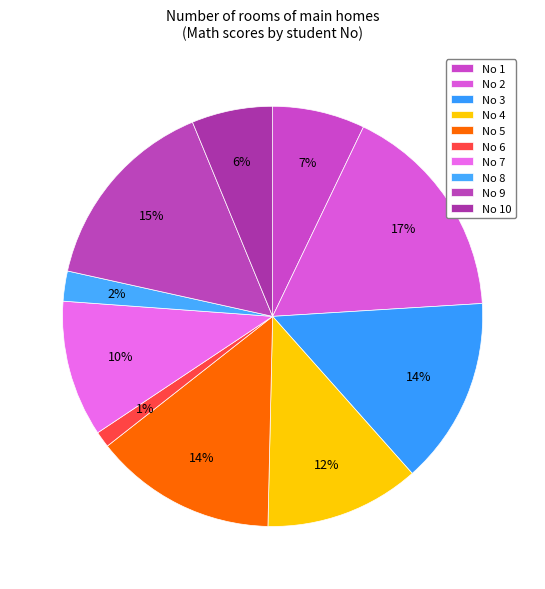

How many slices are in this pie chart?

10